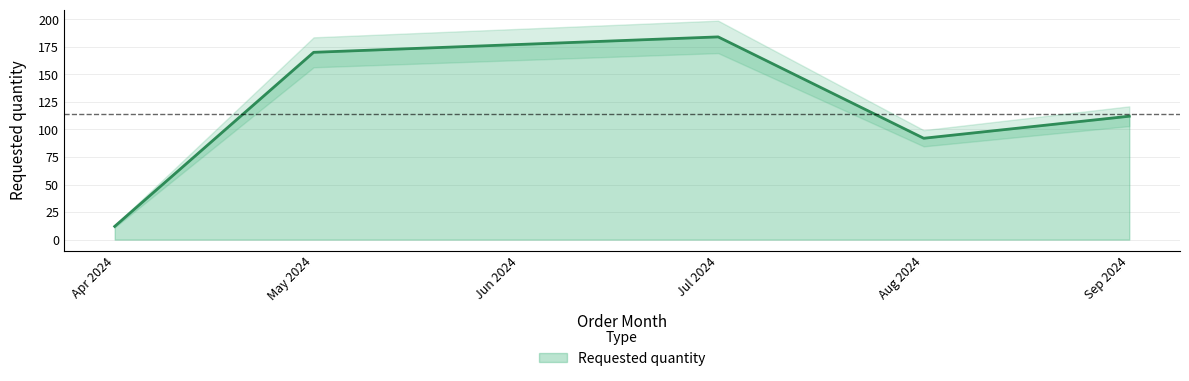

What is the maximum value for Requested quantity?

184